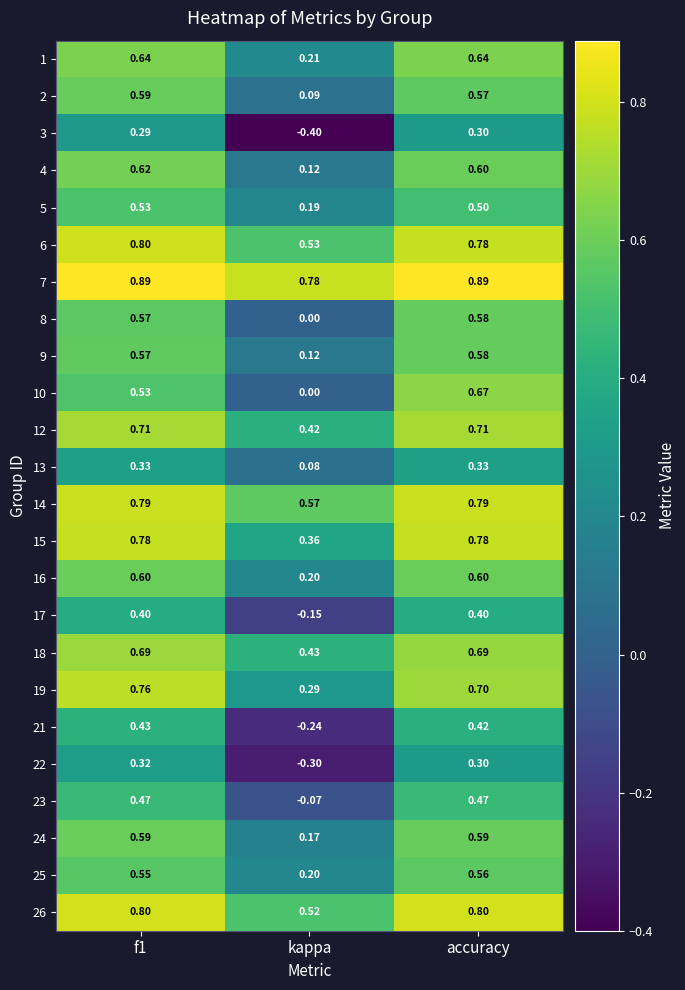

Where is 12 nearest to the value 0?

kappa